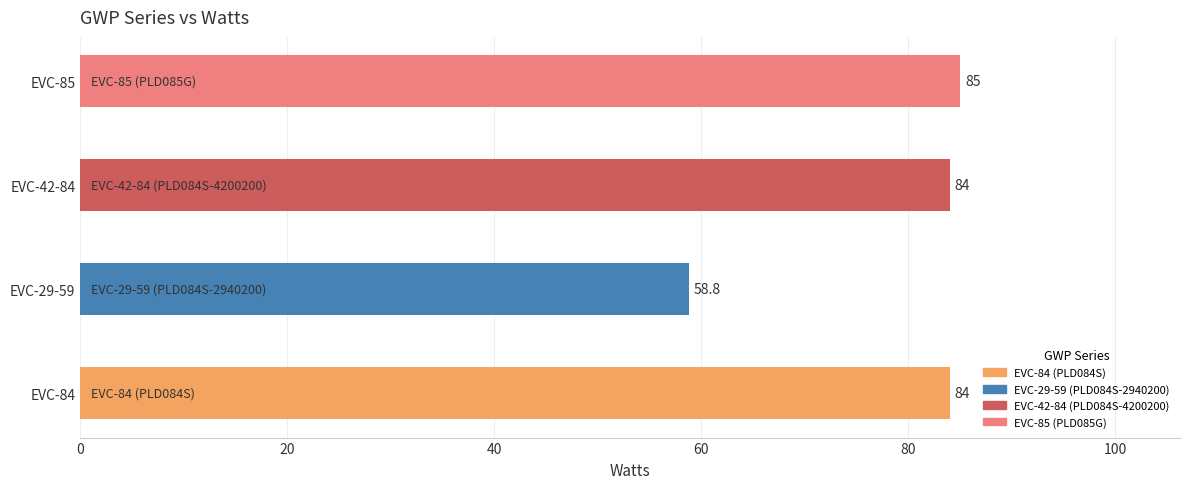

What is the ratio of the value at EVC-29-59 to the value at EVC-84?

0.7